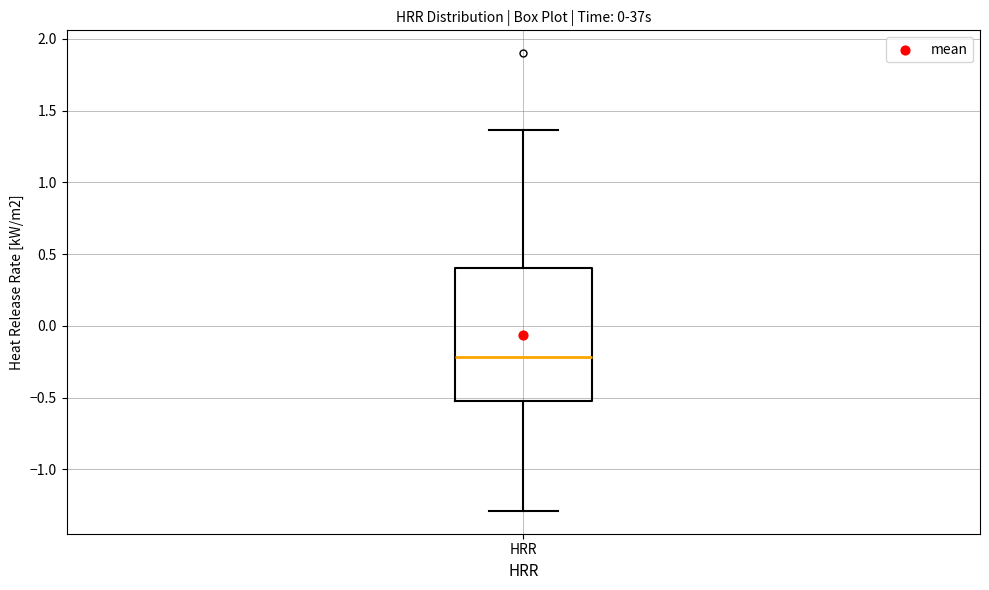

Transcribe this box plot: give where the median line is, the range the box spans, and where the two whiskers end, as read against the y-axis. The values are not printed on the chart, so give them approximately, as read against the axis.

median -0.20, box -0.50 to 0.40, whiskers -1.30 to 1.35